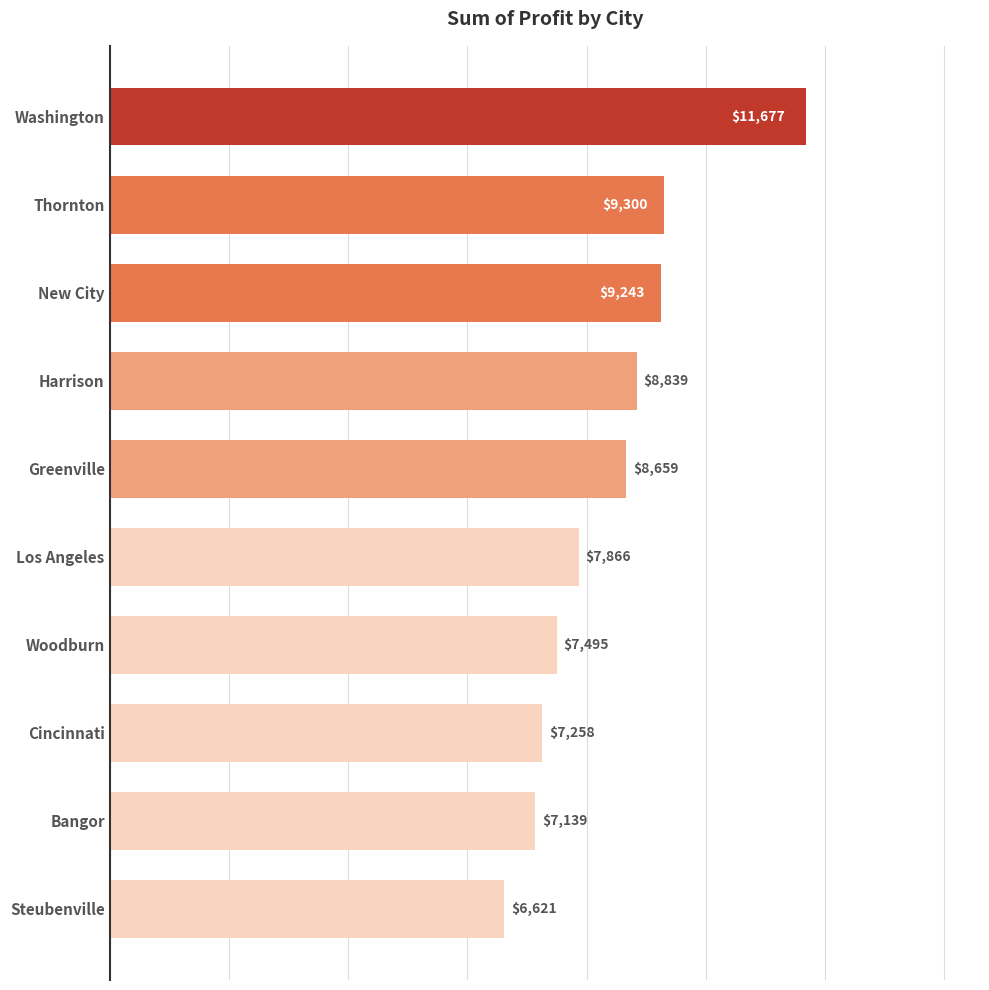

The chart shows a value of 4608.9 at Cincinnati. True or false?

False